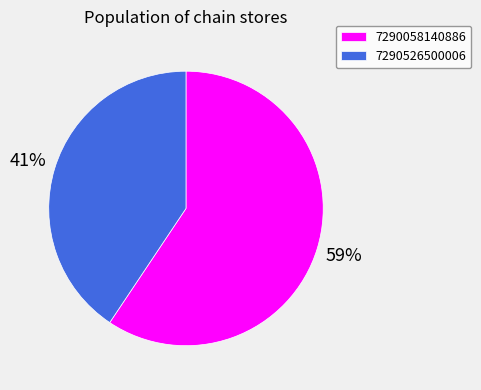

What is the smallest slice in the pie chart?

7290526500006